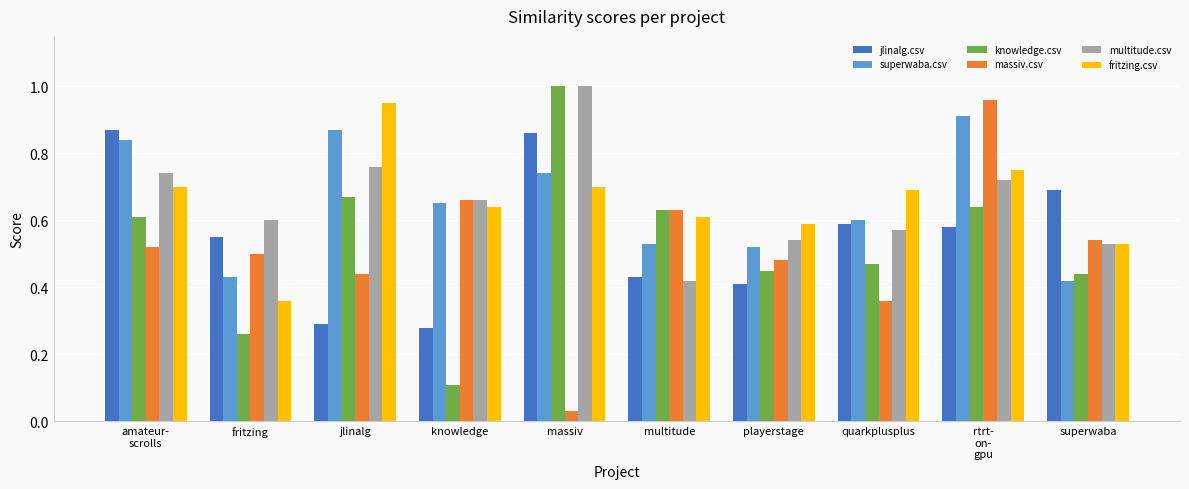

What is the difference between the superwaba.csv values at multitude and massiv?

0.2